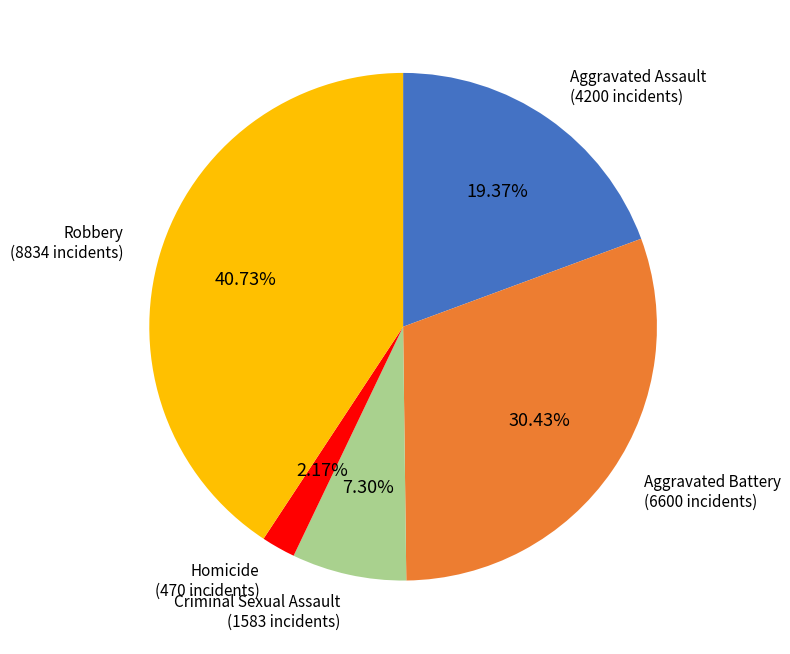

What is the largest slice in the pie chart?

Robbery